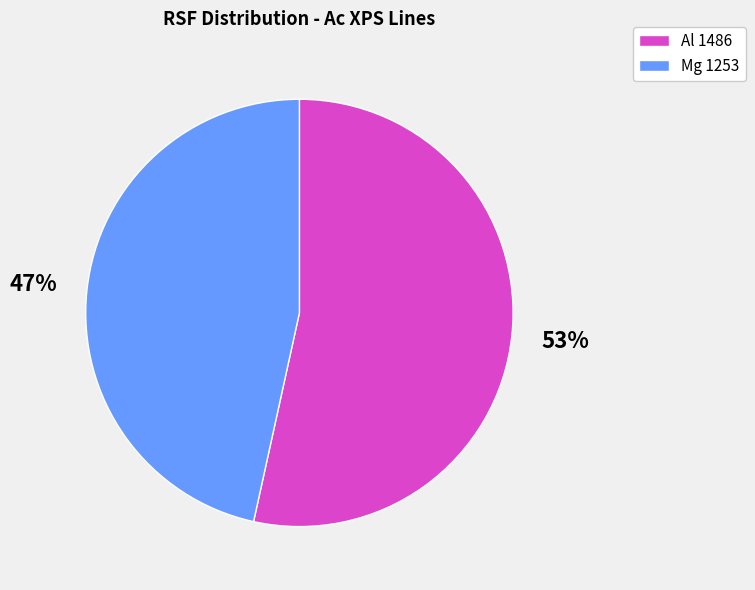

To the nearest percent, what is the average slice percentage?

50%